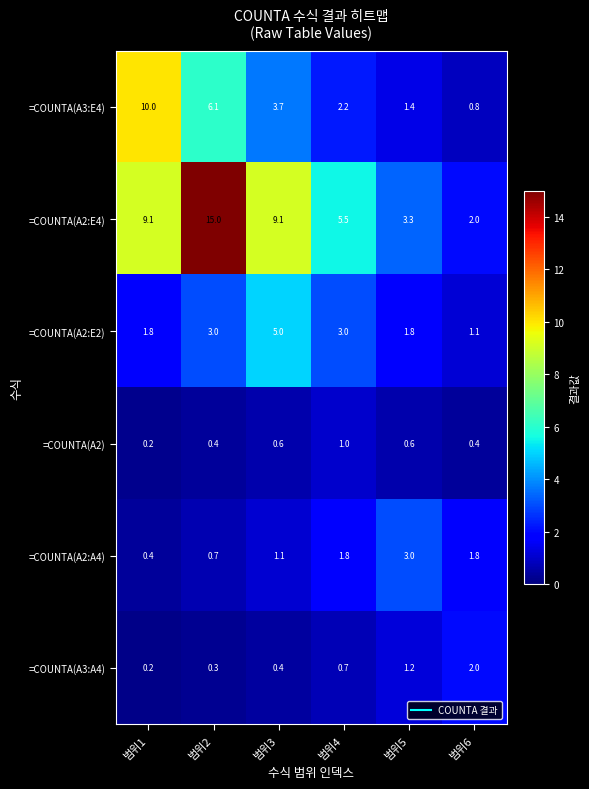

Which series has the largest total across all categories?

=COUNTA(A2:E4)